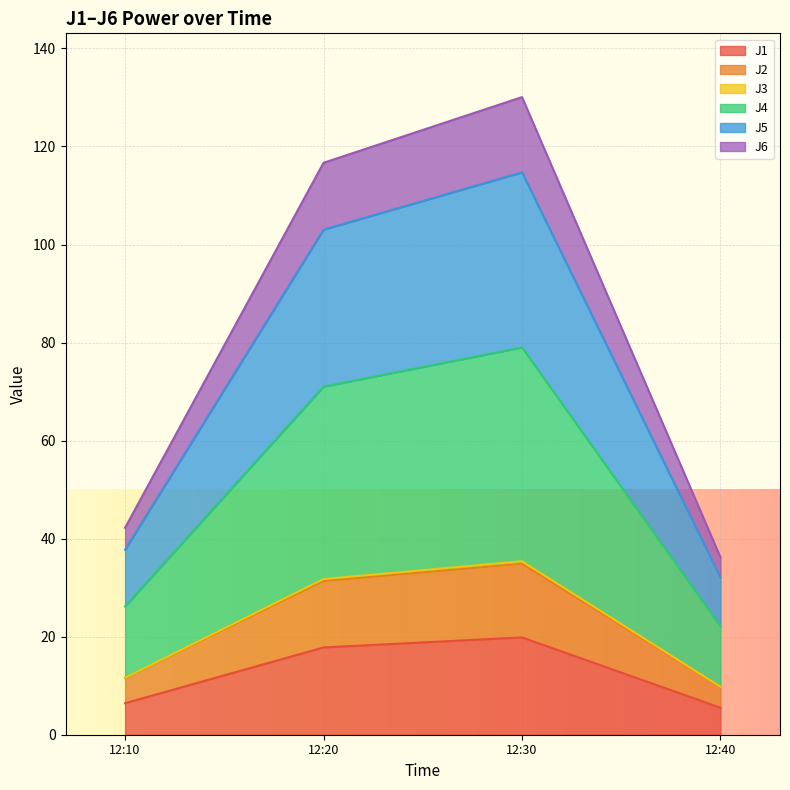

What is the highest value of the J1 series?

19.9